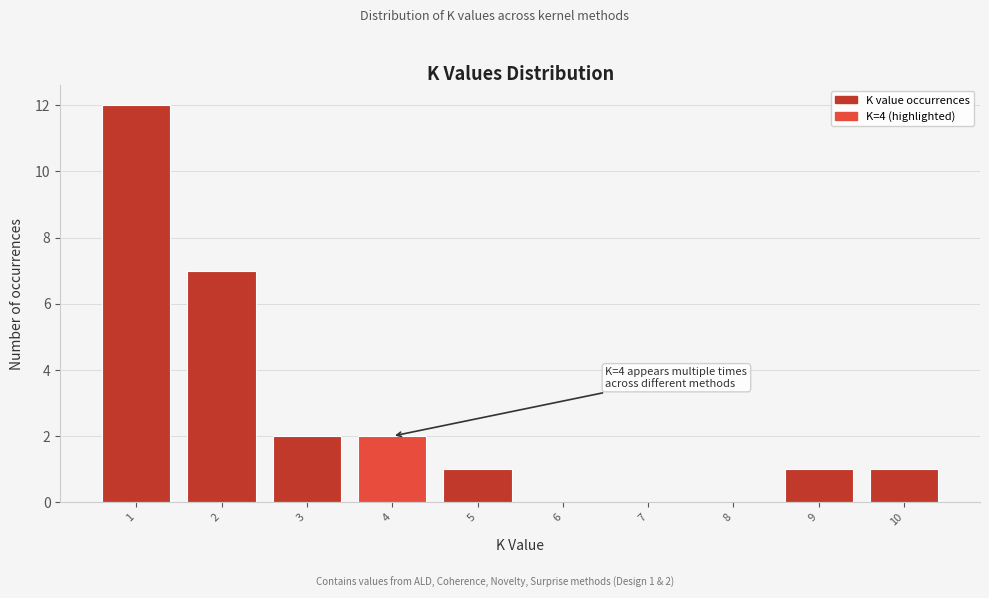

Over which range of the x-axis is the bar tallest?

0.5 to 1.5